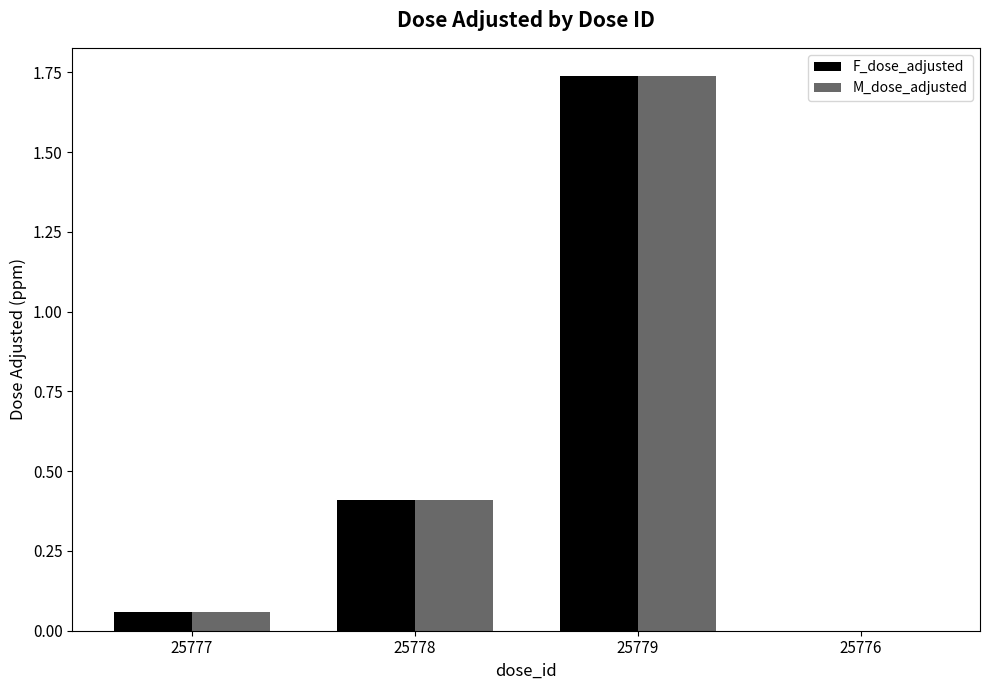

The M_dose_adjusted series shows 0.4 at 25778. True or false?

True